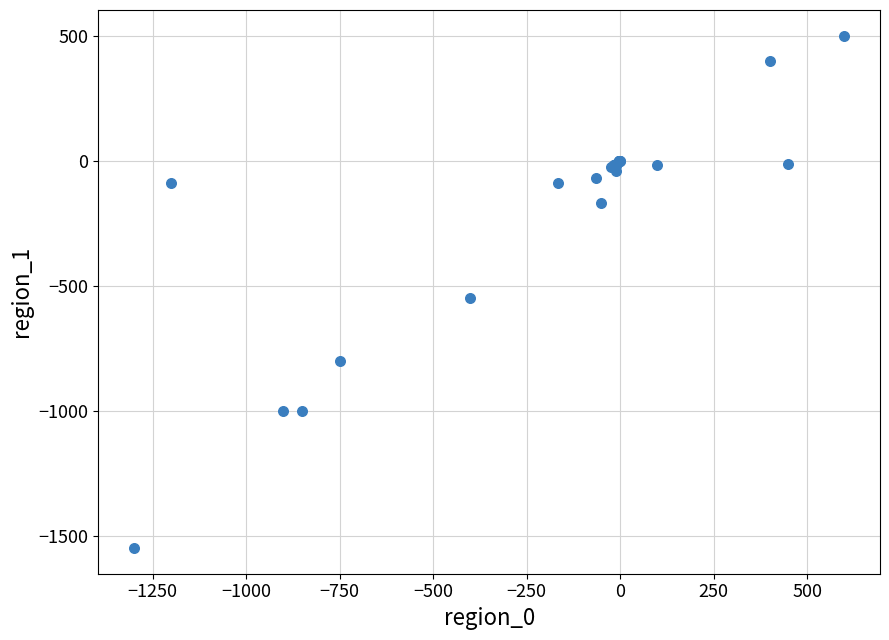

What Y value in the scatter plot is closest to -525?

-550.0